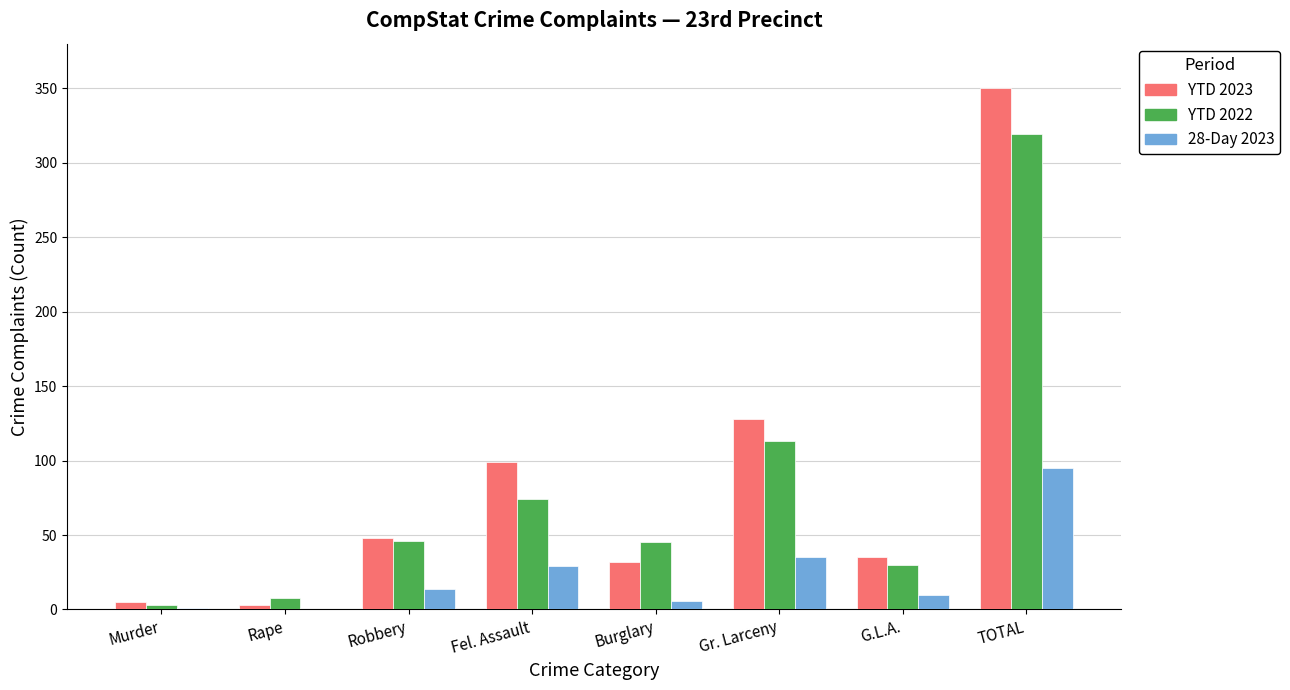

What is the sum of all YTD 2023 values?

700